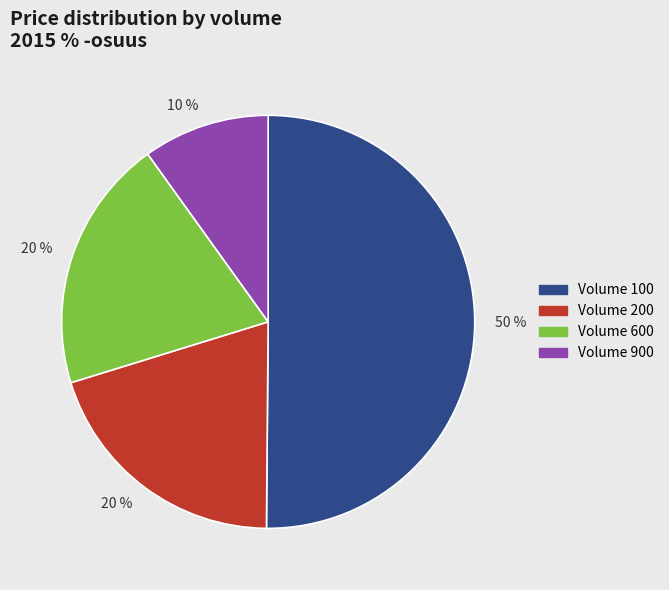

Does Volume 900 account for over 50% of the chart?

No